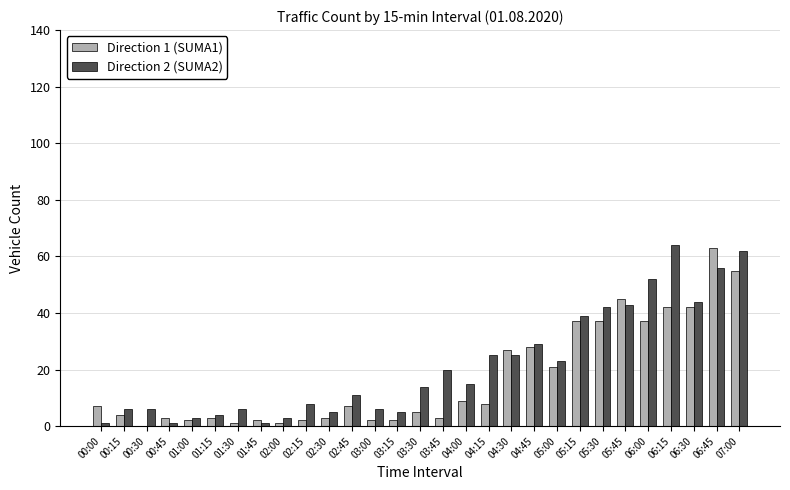

Reading right to left, list all the values displayed in this chart.

Direction 1 (SUMA1): 07:00=55	06:45=63	06:30=42	06:15=42	06:00=37	05:45=45	05:30=37	05:15=37	05:00=21	04:45=28	04:30=27	04:15=8	04:00=9	03:45=3	03:30=5	03:15=2	03:00=2	02:45=7	02:30=3	02:15=2	02:00=1	01:45=2	01:30=1	01:15=3	01:00=2	00:45=3	00:30=0	00:15=4	00:00=7
Direction 2 (SUMA2): 07:00=62	06:45=56	06:30=44	06:15=64	06:00=52	05:45=43	05:30=42	05:15=39	05:00=23	04:45=29	04:30=25	04:15=25	04:00=15	03:45=20	03:30=14	03:15=5	03:00=6	02:45=11	02:30=5	02:15=8	02:00=3	01:45=1	01:30=6	01:15=4	01:00=3	00:45=1	00:30=6	00:15=6	00:00=1